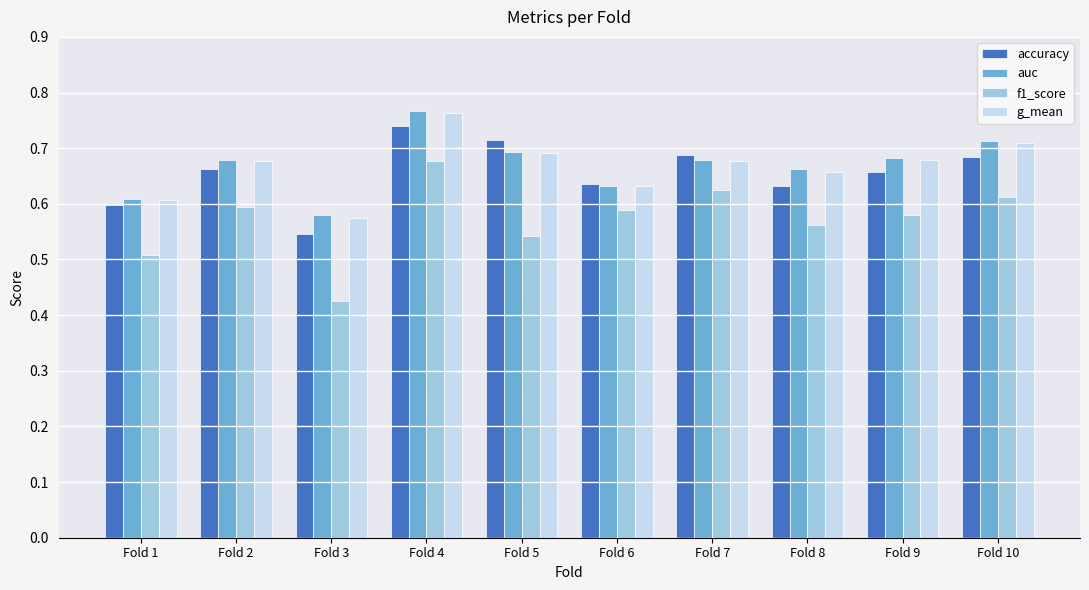

How many categories are shown in the chart?

10